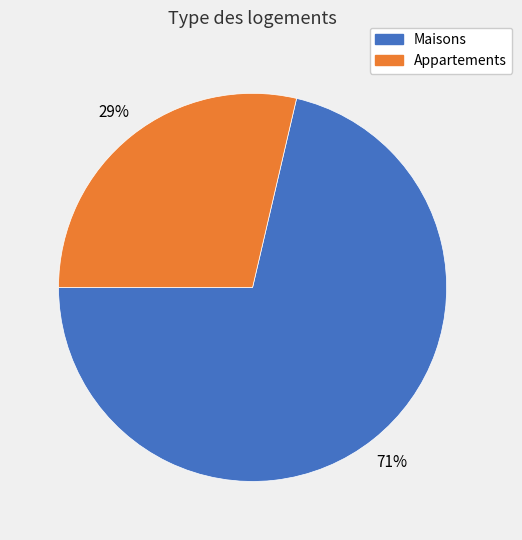

Is there a majority slice in this chart?

Yes